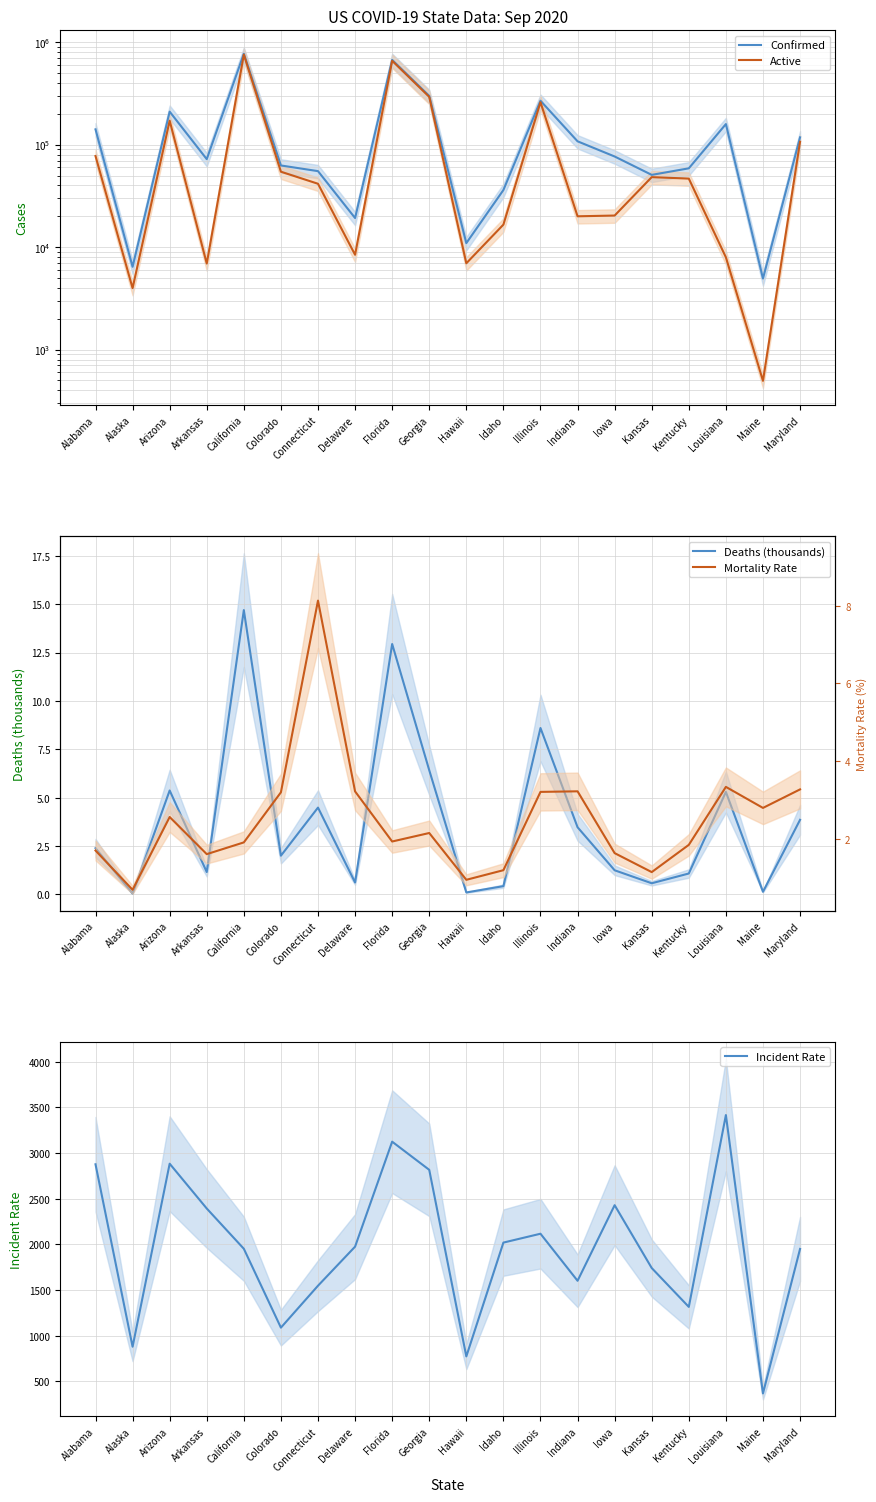

Which series has the widest spread of values?

Confirmed